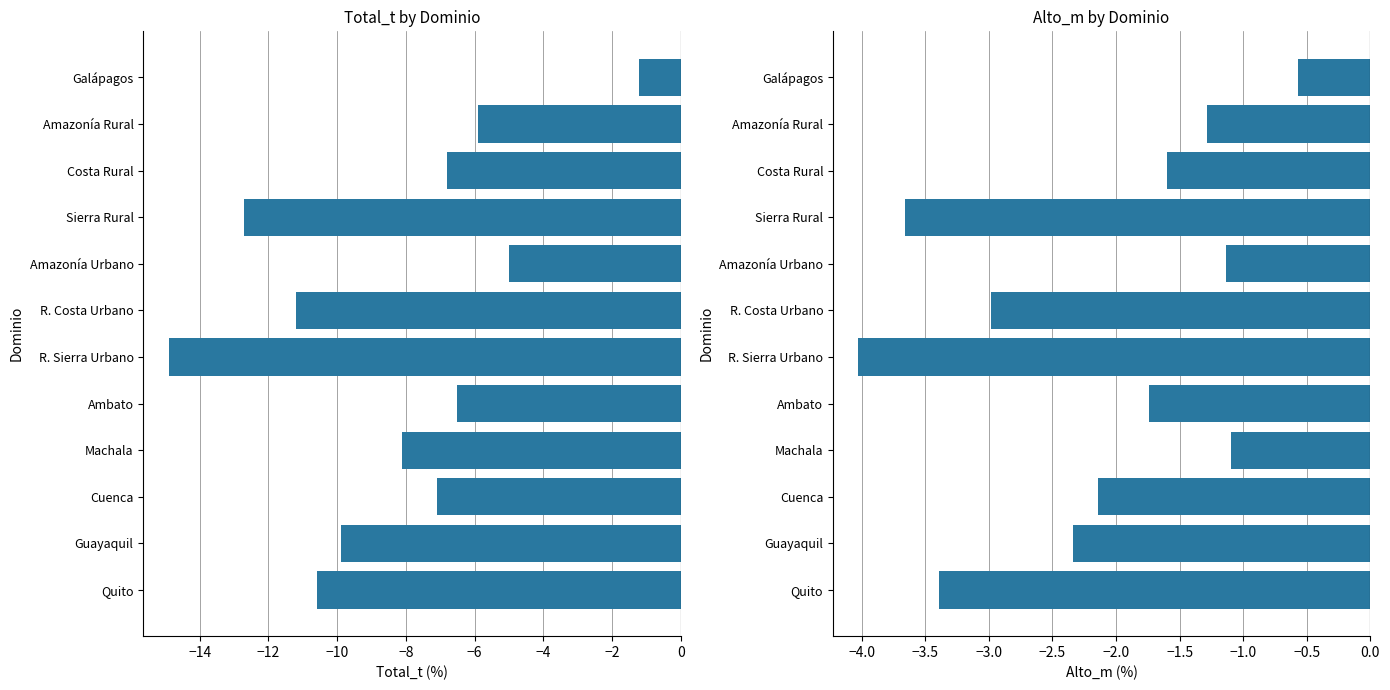

Rank the series at Cuenca from lowest to highest value.

Total_t, Alto_m